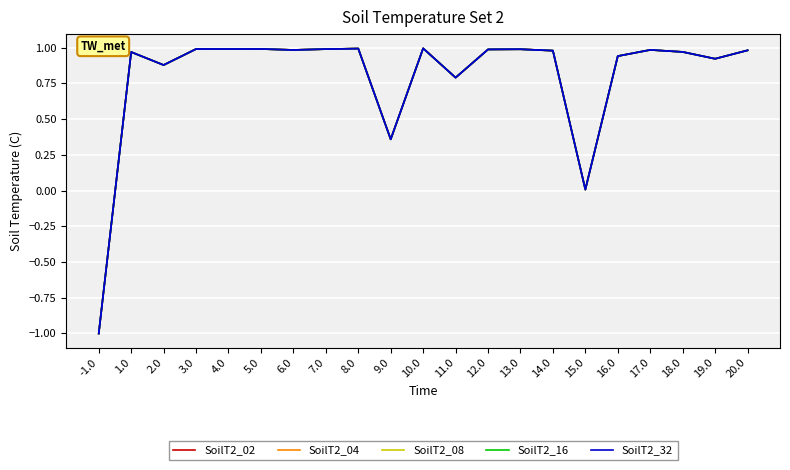

How many lines are shown in the chart?

5